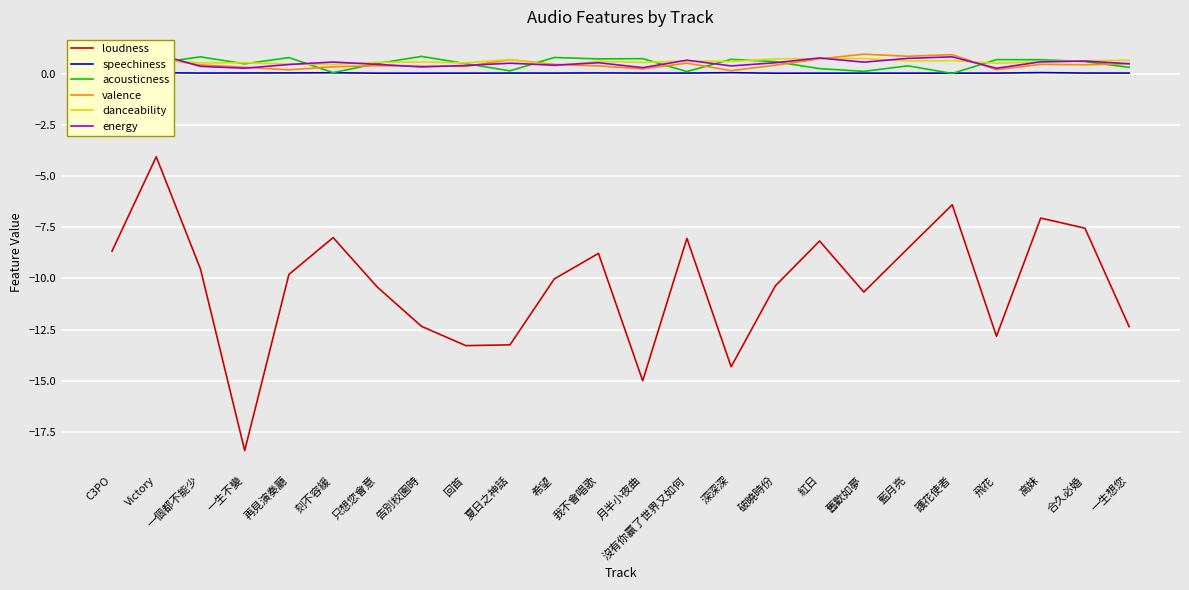

What value does the energy series have at 合久必婚?

0.6